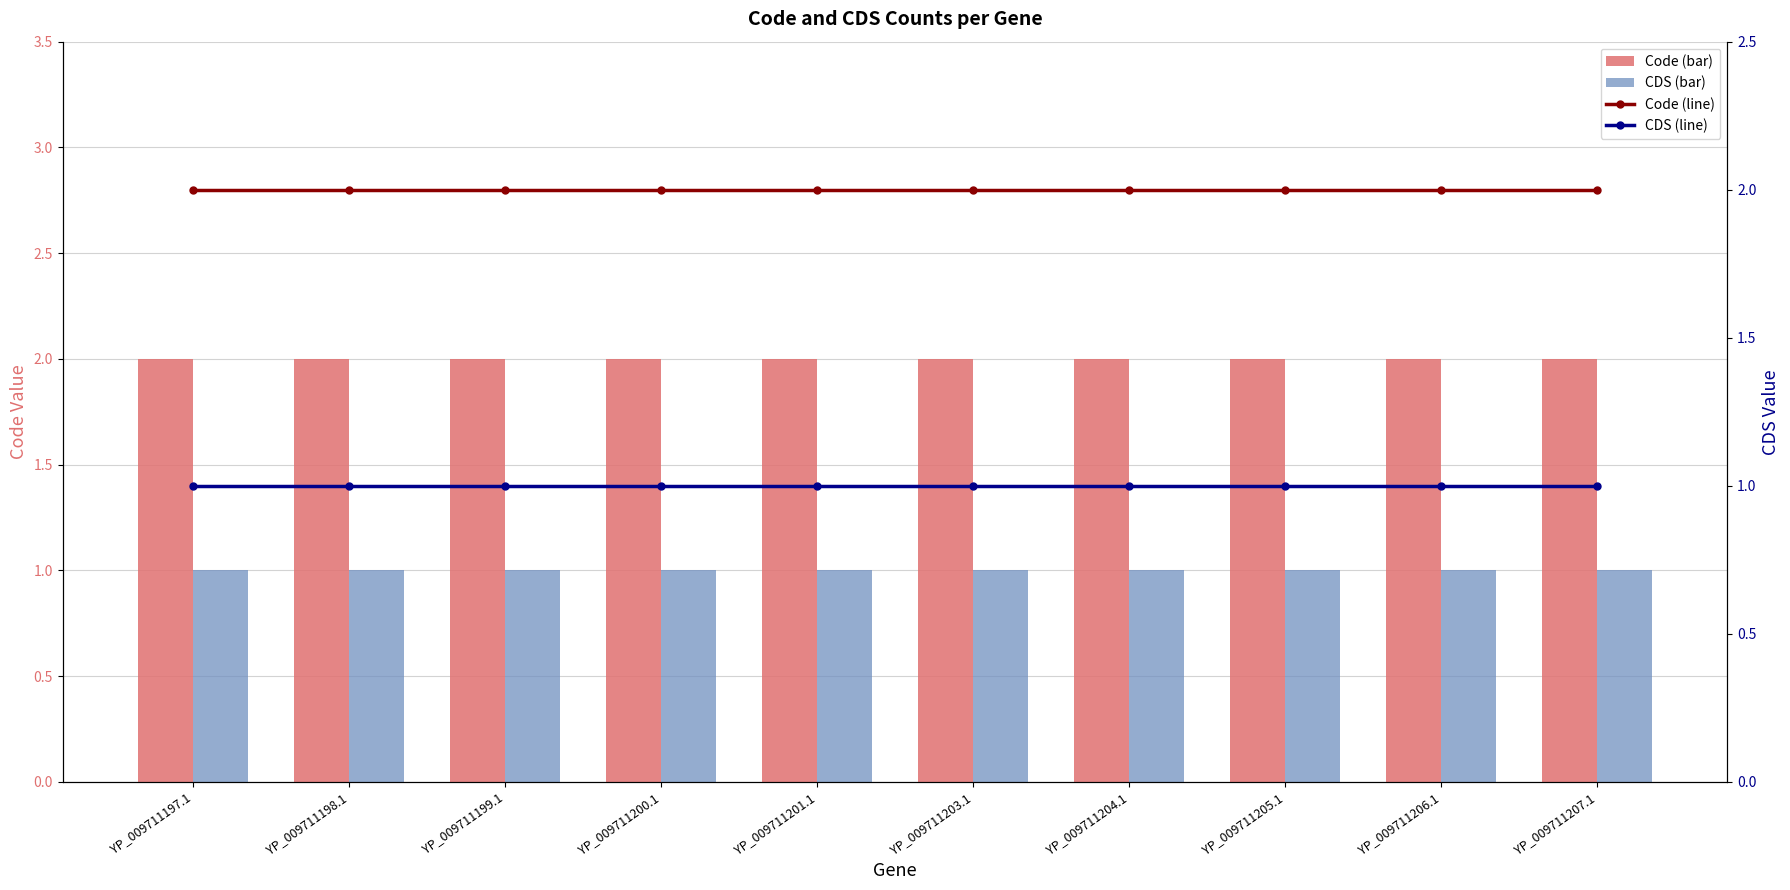

What is the average value of the CDS (line) series?

1